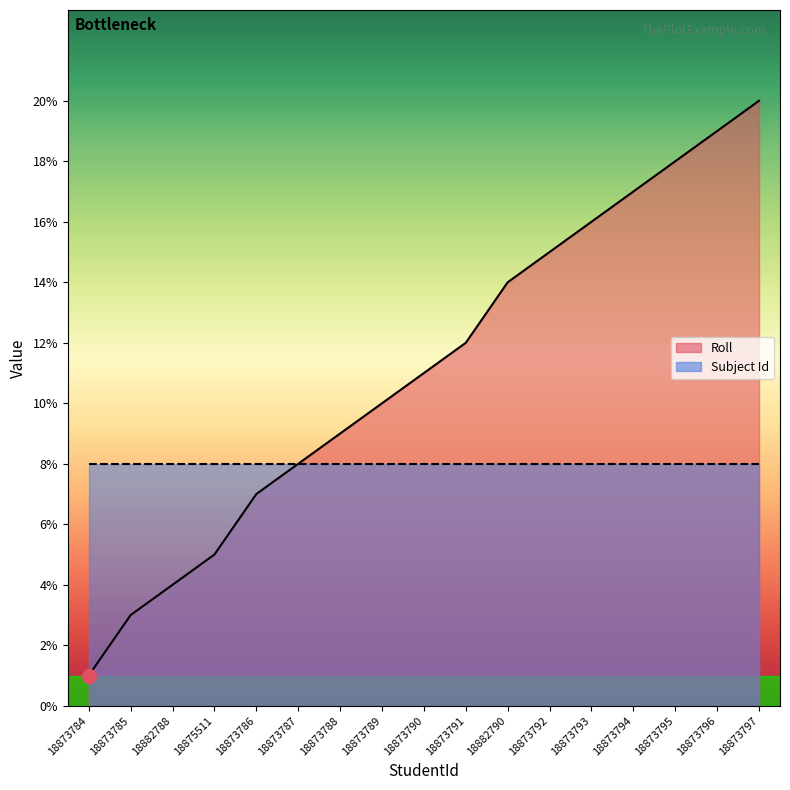

What is the minimum value shown in the chart?

1